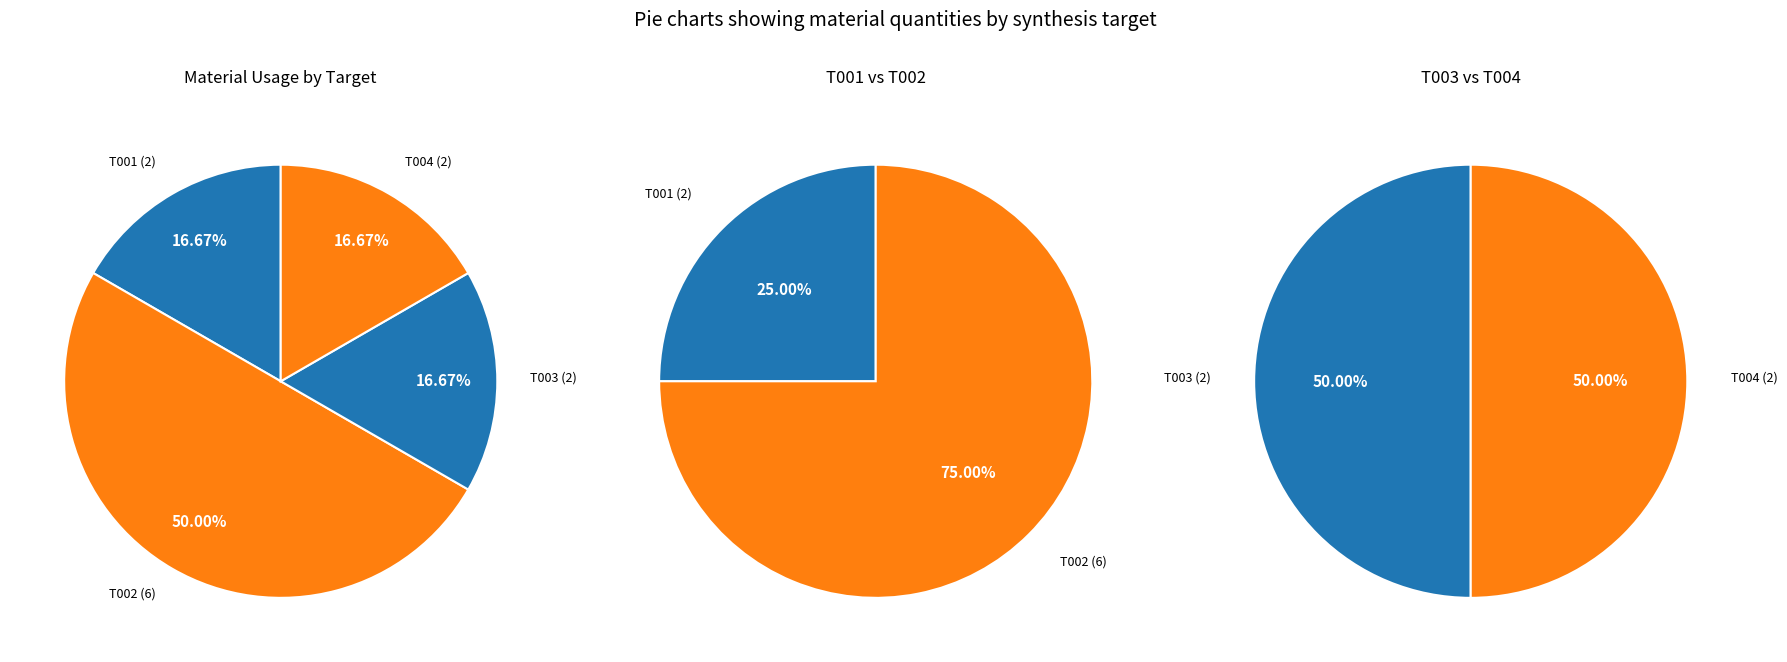

To the nearest percent, what percentage of the pie is T002?

50%